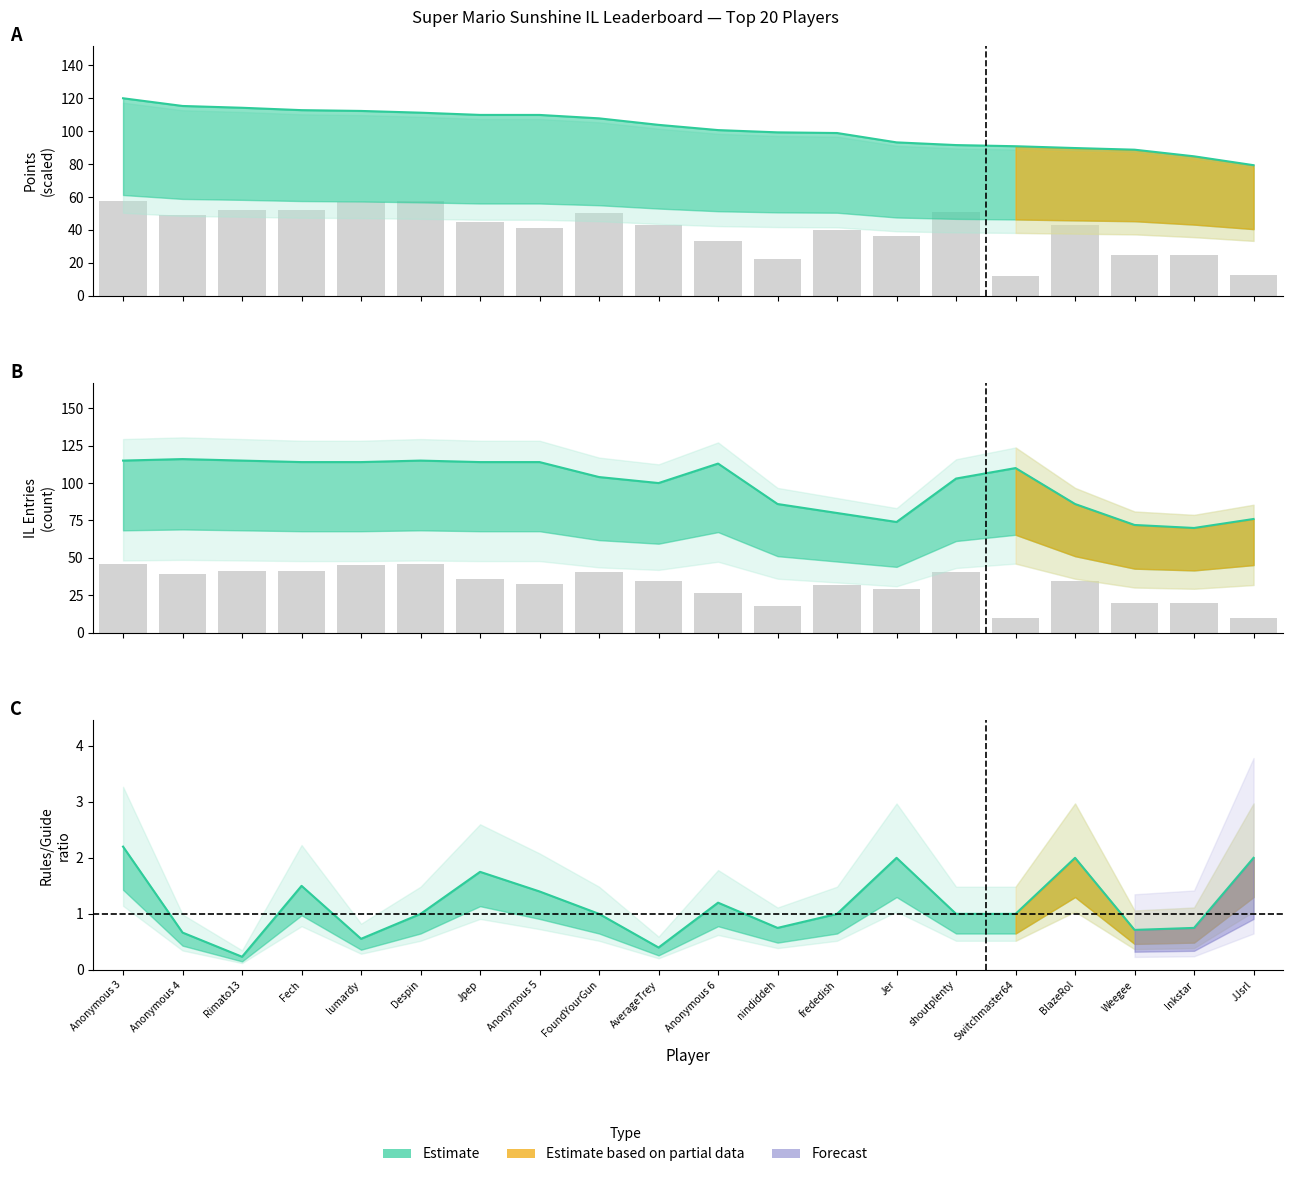

What is the label of the 18th bar from the right?

Rimato13